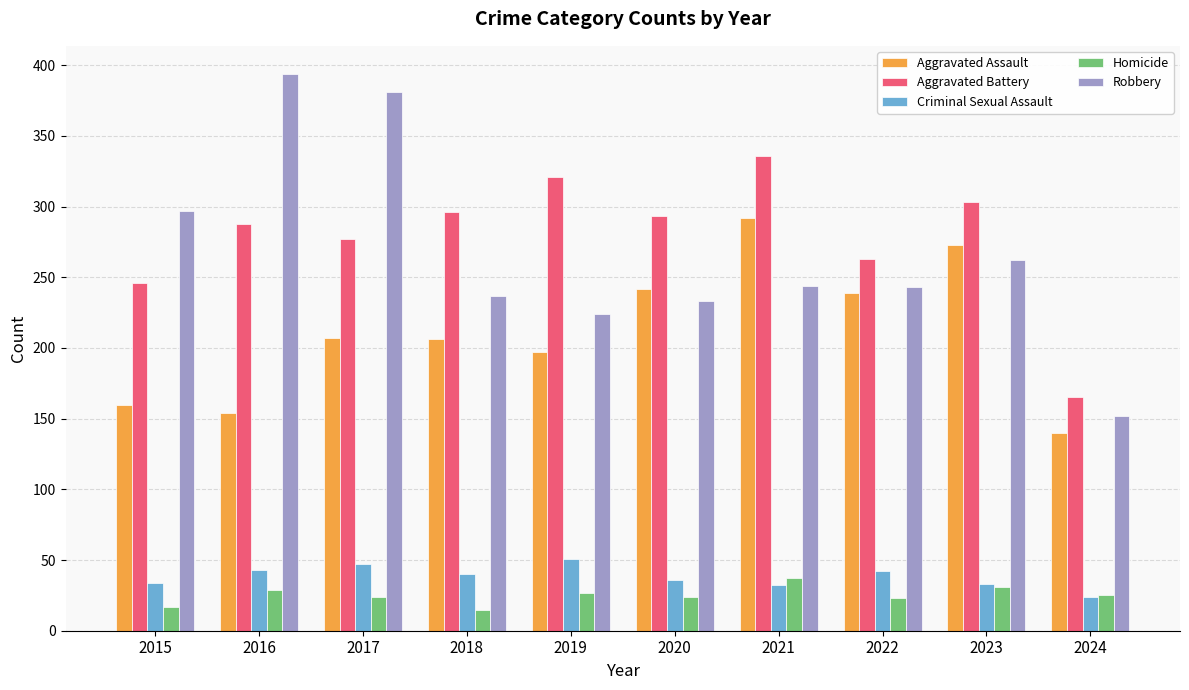

The Criminal Sexual Assault series shows 83 at 2017. True or false?

False